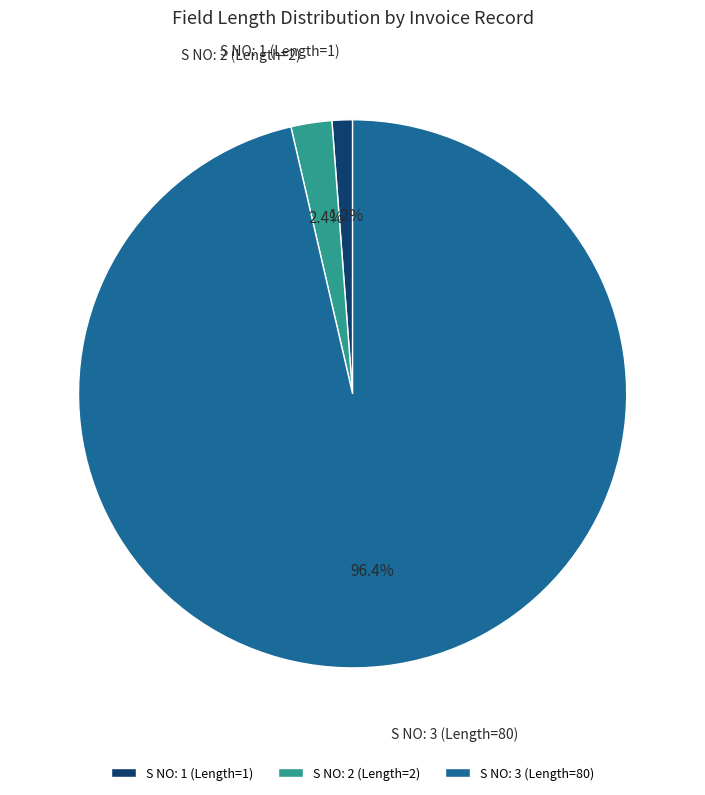

Between S NO: 3 (Length=80) and S NO: 1 (Length=1), which is larger?

S NO: 3 (Length=80)